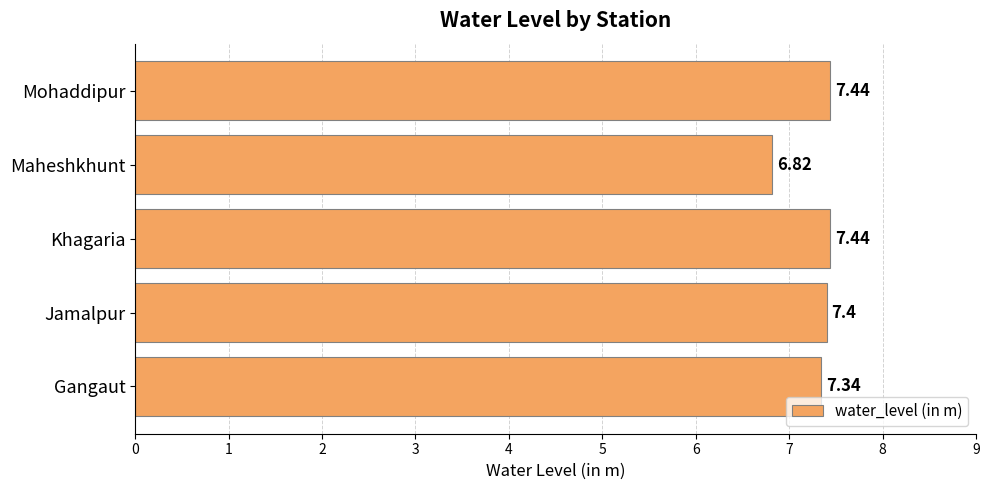

How many values exceed 7?

4